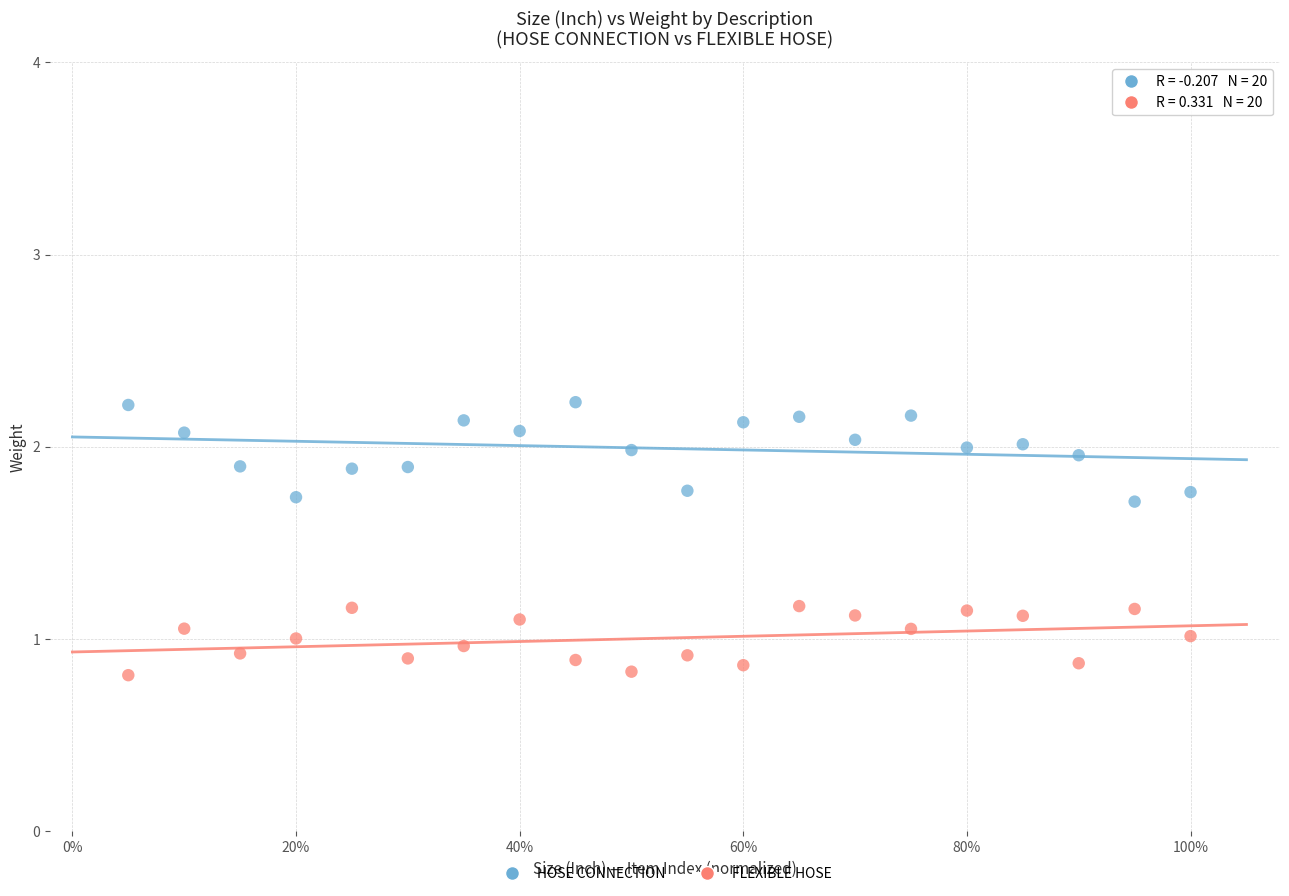

Which series reaches the minimum Y coordinate?

FLEXIBLE HOSE